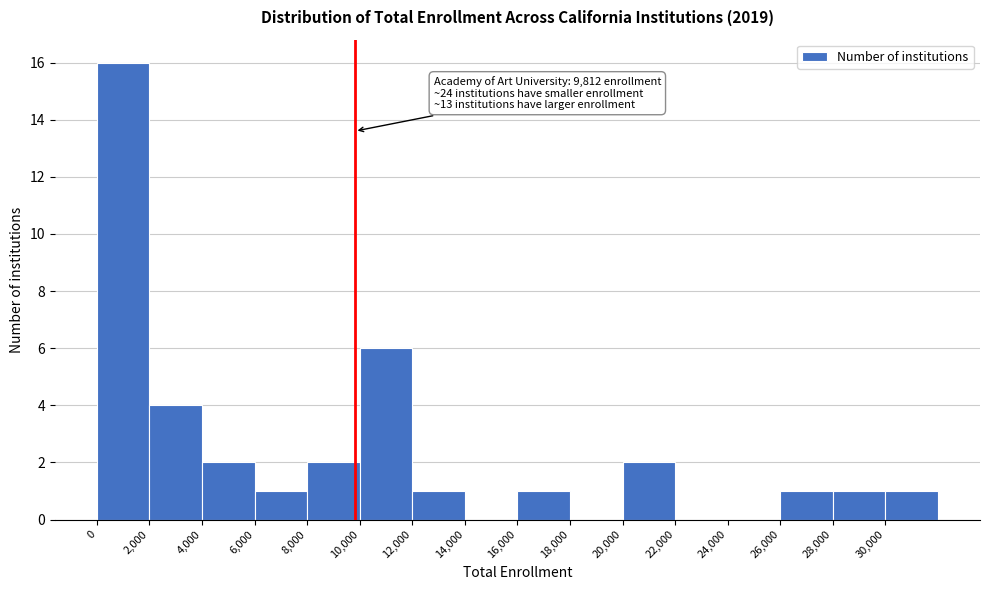

Which range on the x-axis has the tallest bar?

0 to 2000